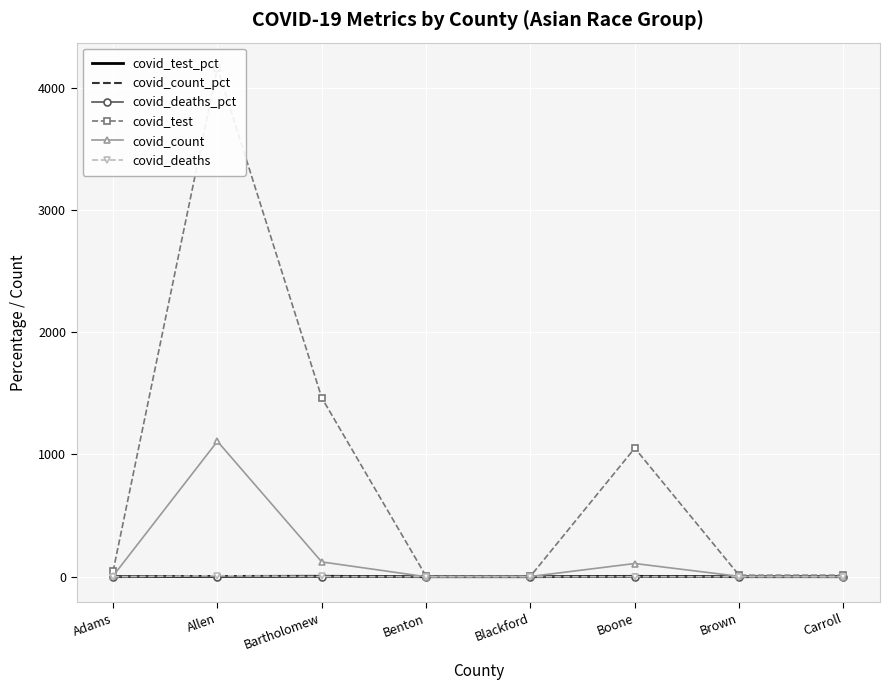

What is the sum of all covid_count_pct values?

6.9